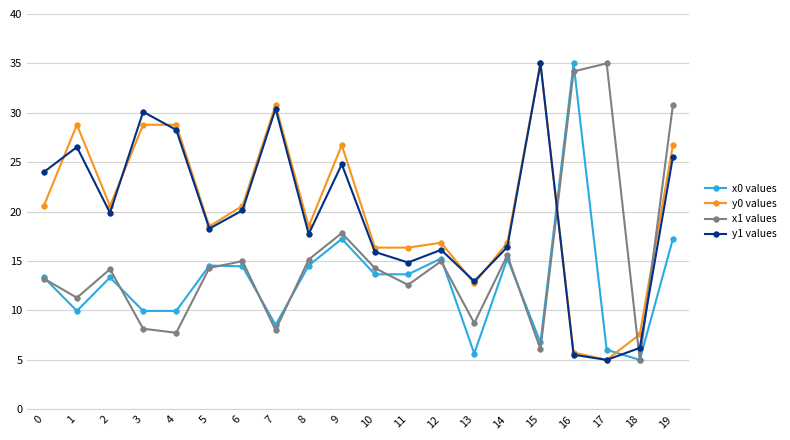

At which label does y1 values reach its minimum?

17